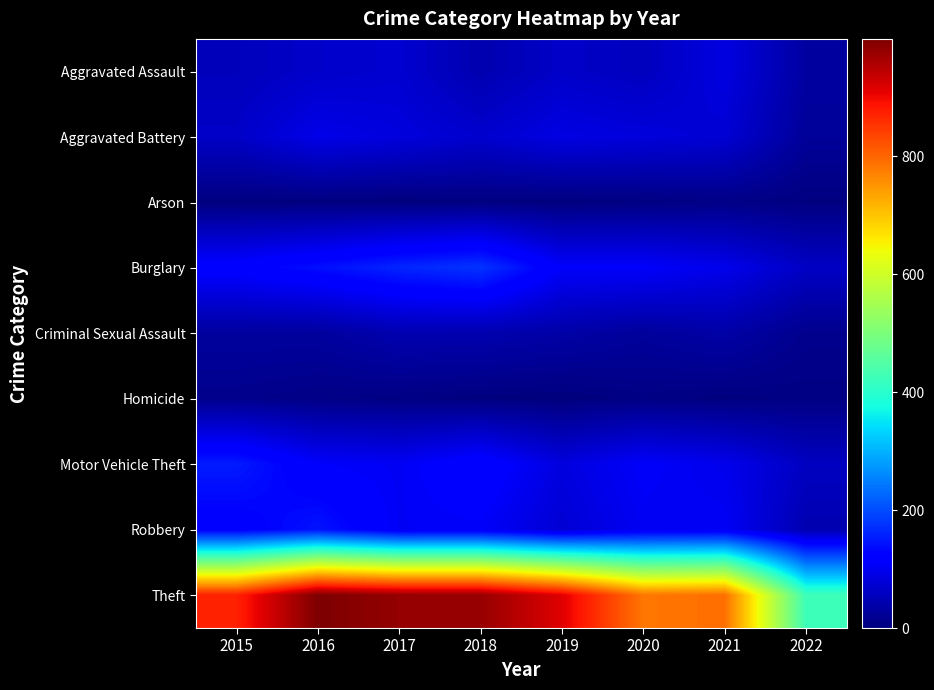

At which category does the chart reach its minimum across all series?

2019